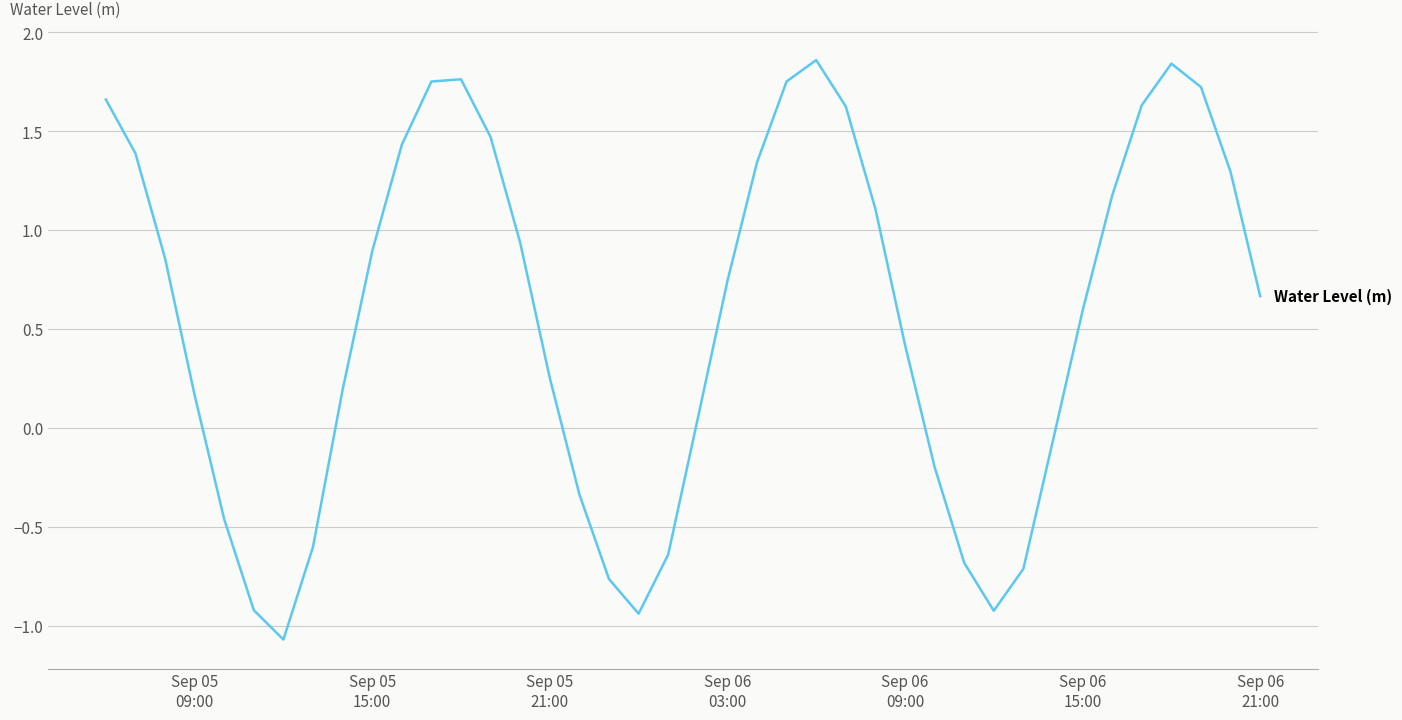

What is the smallest value displayed?

-1.1